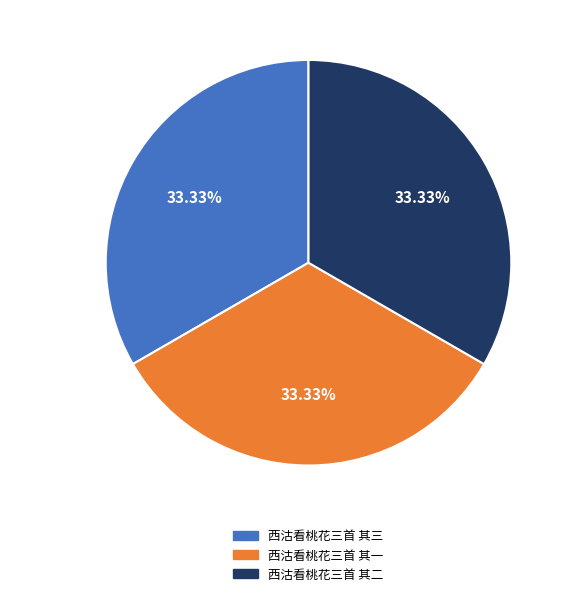

How many segments does this pie chart have?

3